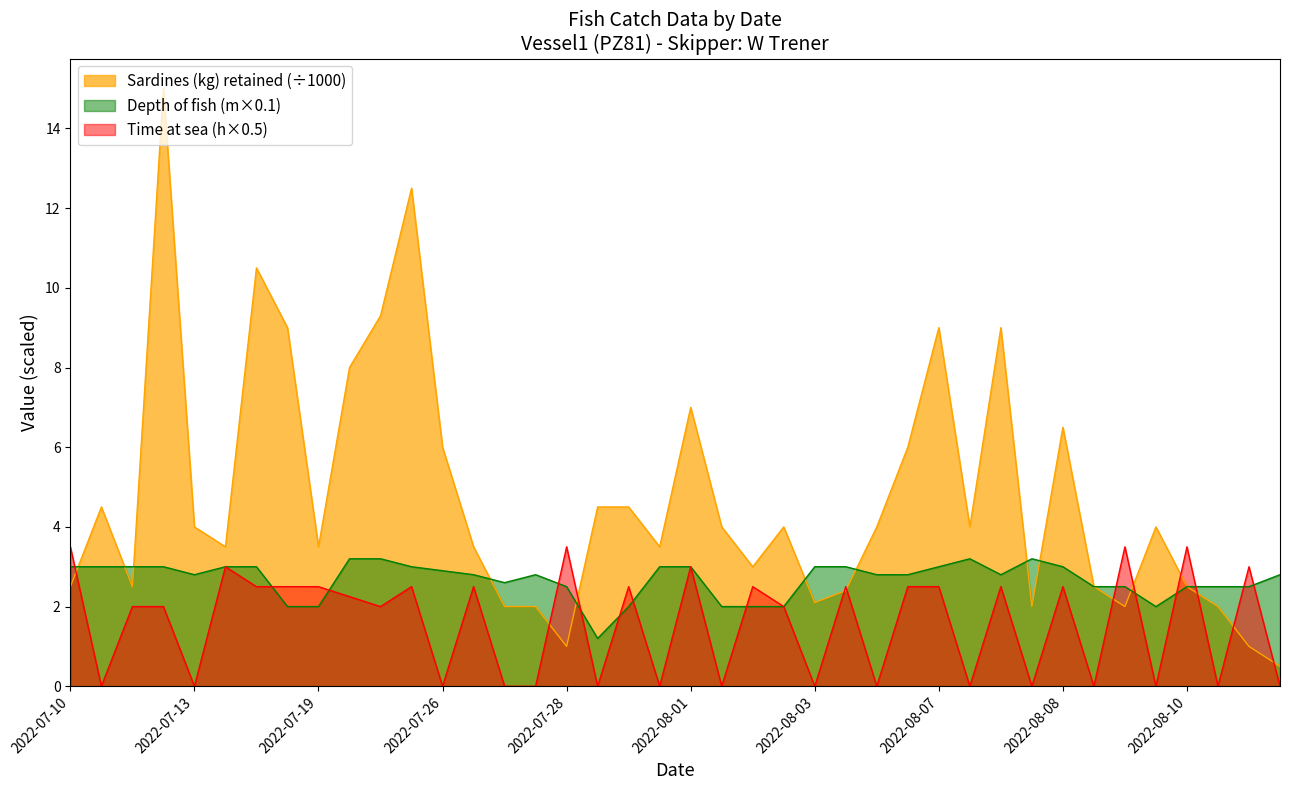

At which category does Depth of fish (m) reach its first local valley?

2022-07-13